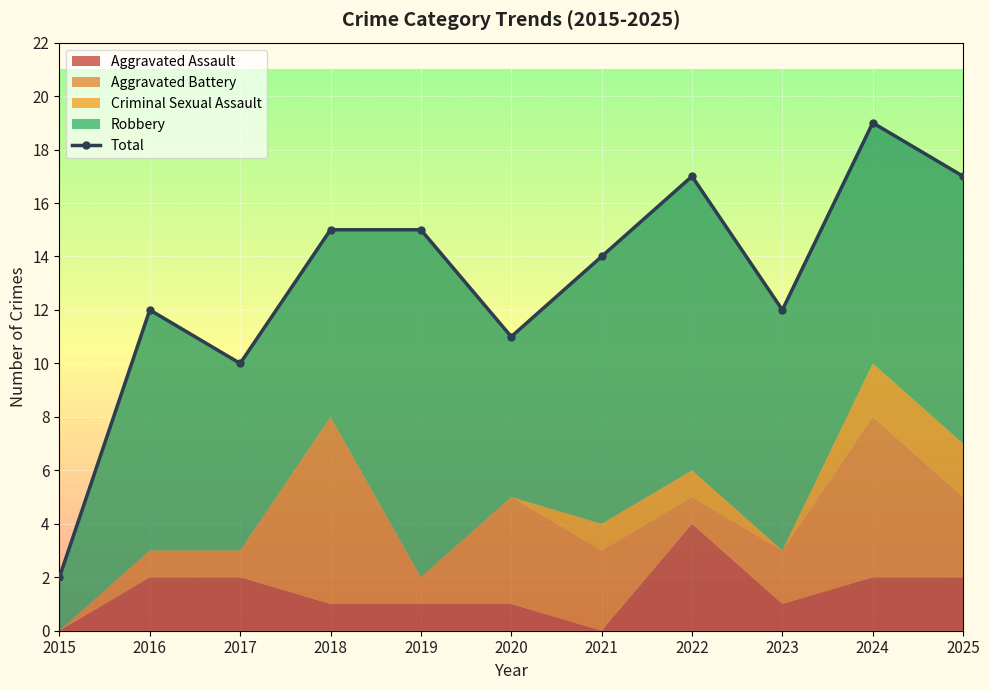

At which category does the data reach its first local peak?

2016